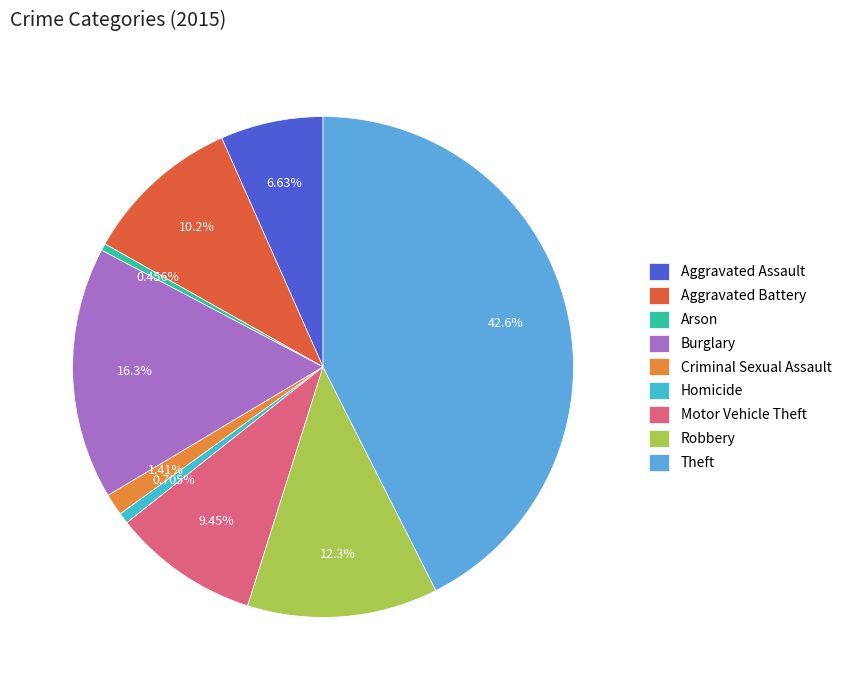

Does Aggravated Assault represent more than half of the total?

No